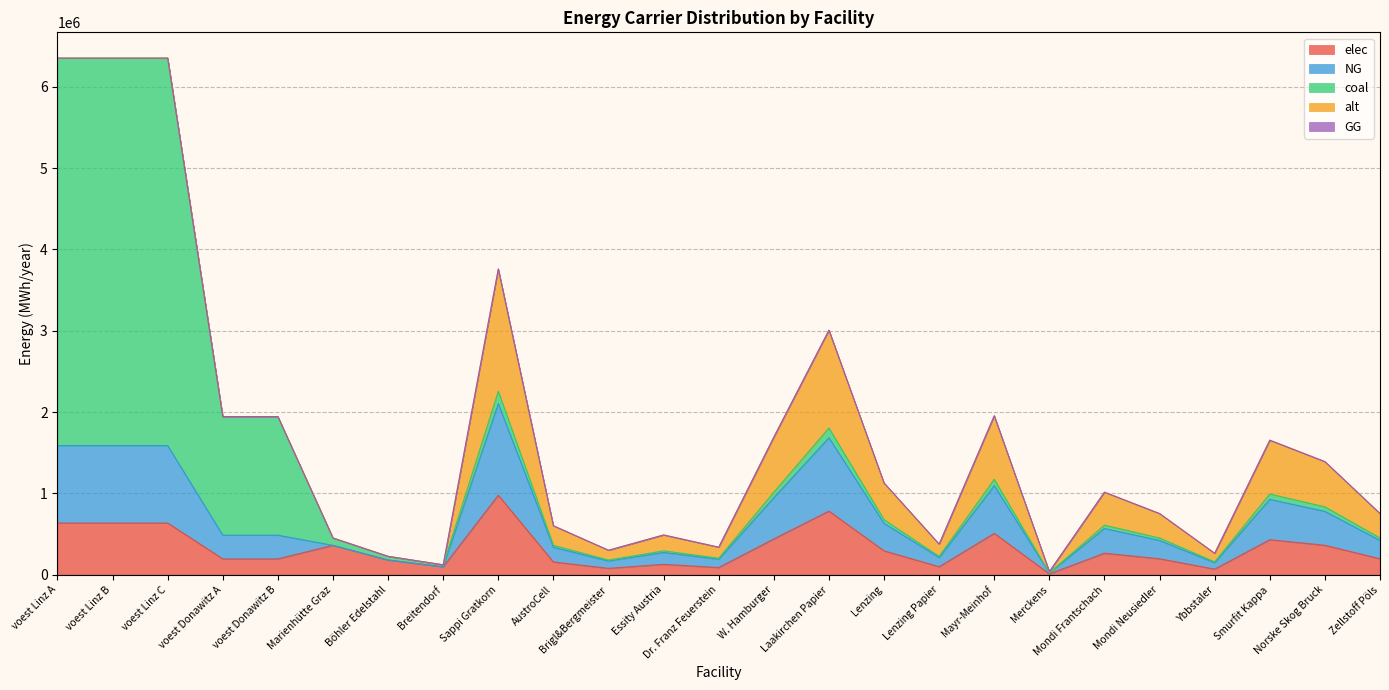

What is the label of the 4th point from the left?

voest Donawitz A